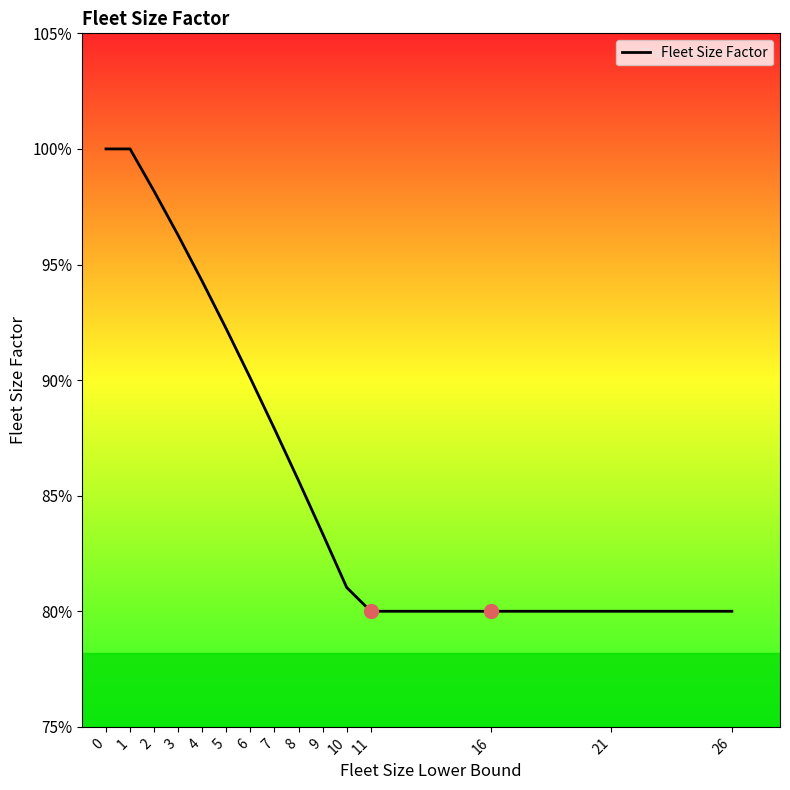

Is this an area chart (filled region under the line)?

Yes